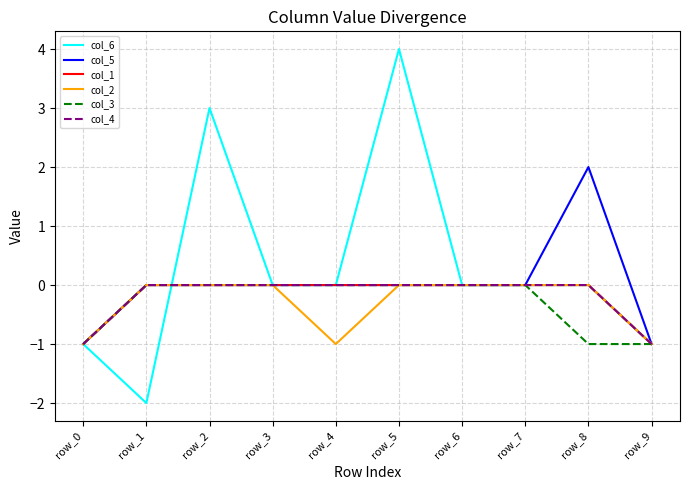

Is the value of col_6 at row_5 greater than the value of col_2 at row_0?

Yes